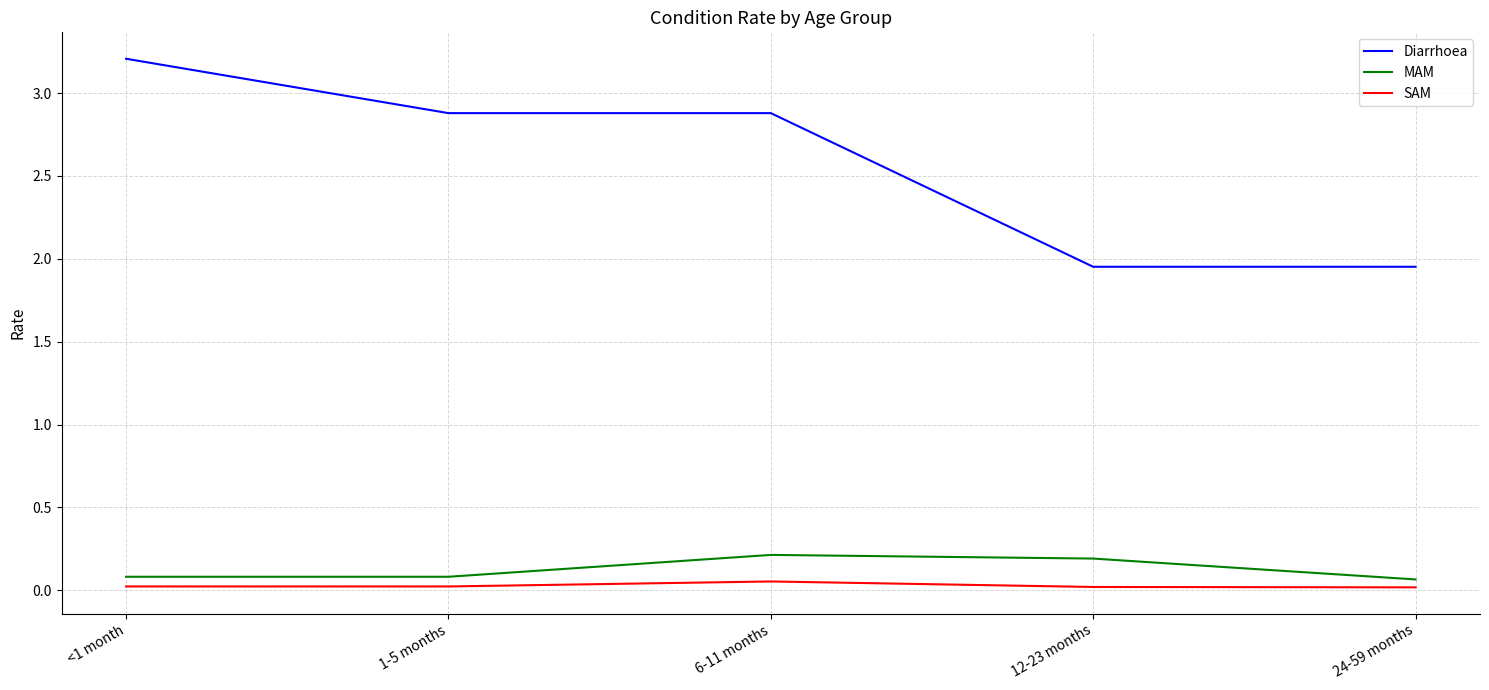

What is the greatest value displayed?

3.2